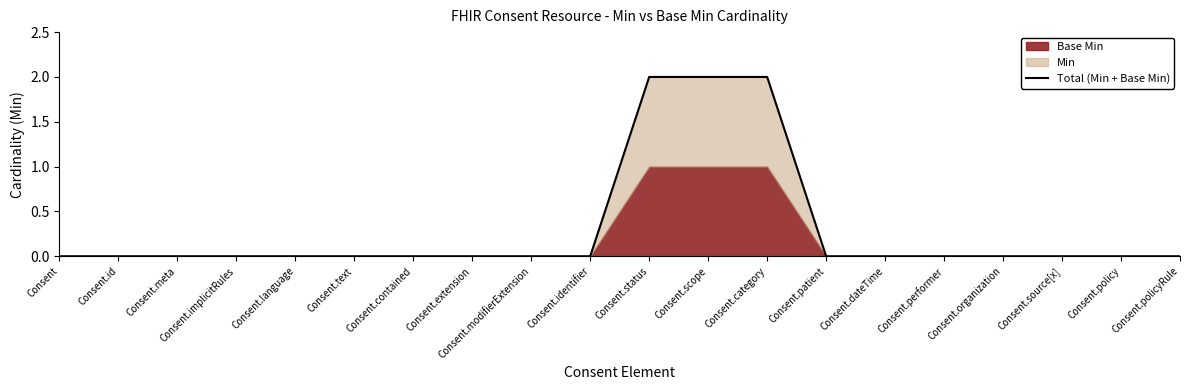

True or false: the data shows -1 at Consent.implicitRules.

False